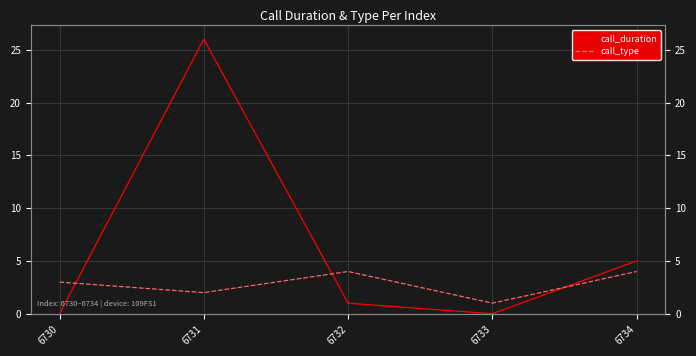

Between 6733 and 6730, which is larger?

6733